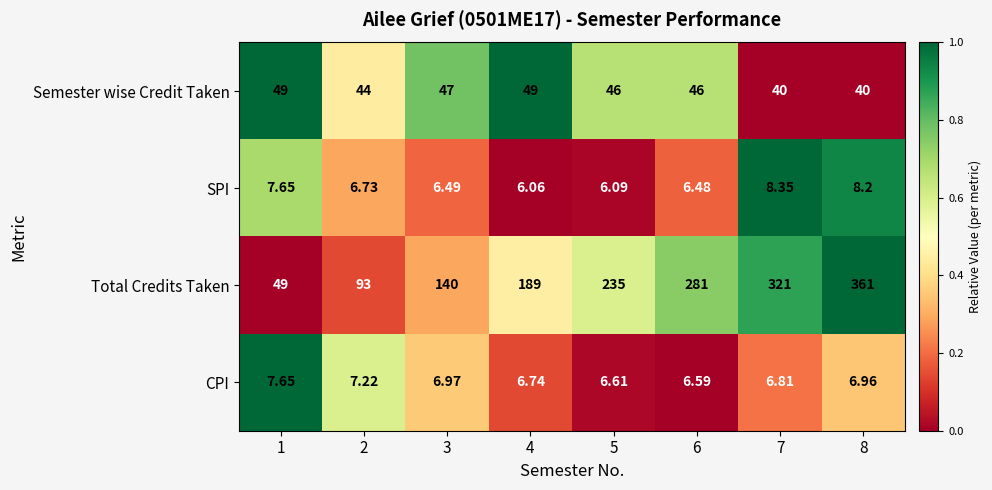

List the series in order of their peak value, lowest first.

CPI, SPI, Semester wise Credit Taken, Total Credits Taken